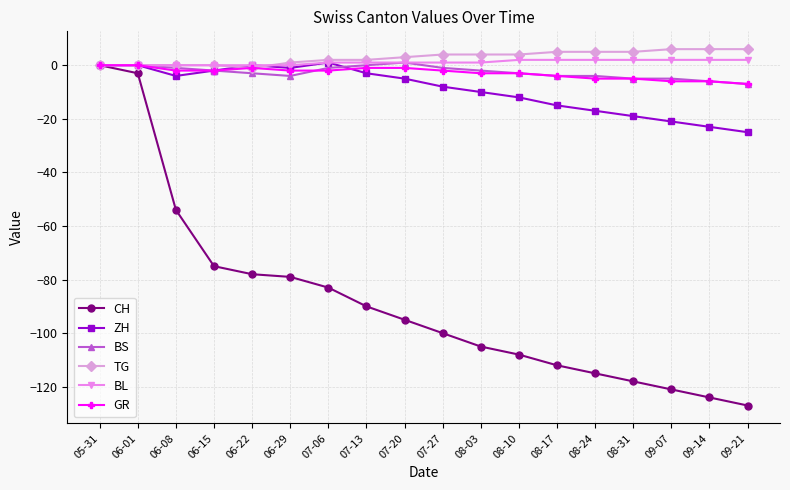

Reading left to right, list all the values displayed in this chart.

CH: 0	-3	-54	-75	-78	-79	-83	-90	-95	-100	-105	-108	-112	-115	-118	-121	-124	-127
ZH: 0	0	-4	-2	0	-1	1	-3	-5	-8	-10	-12	-15	-17	-19	-21	-23	-25
BS: 0	0	-1	-2	-3	-4	-1	0	1	-1	-2	-3	-4	-4	-5	-5	-6	-7
TG: 0	0	0	0	-1	1	2	2	3	4	4	4	5	5	5	6	6	6
BL: 0	0	0	0	0	0	1	1	1	1	1	2	2	2	2	2	2	2
GR: 0	0	-2	-2	-1	-2	-2	-1	-1	-2	-3	-3	-4	-5	-5	-6	-6	-7